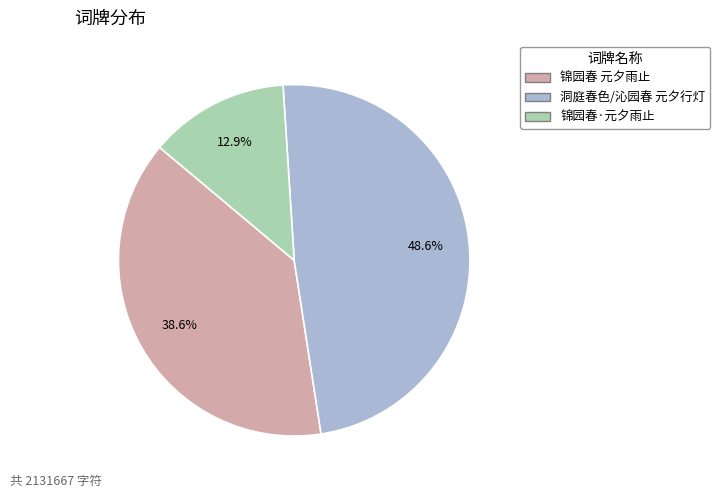

Does any single category account for the majority?

No